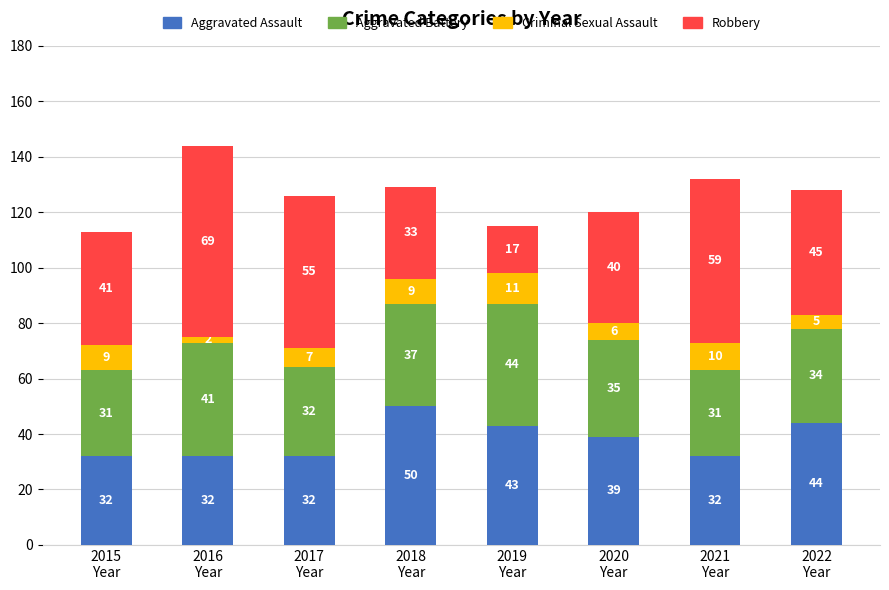

What are all the series names shown in the legend?

Aggravated Assault, Aggravated Battery, Criminal Sexual Assault, Robbery